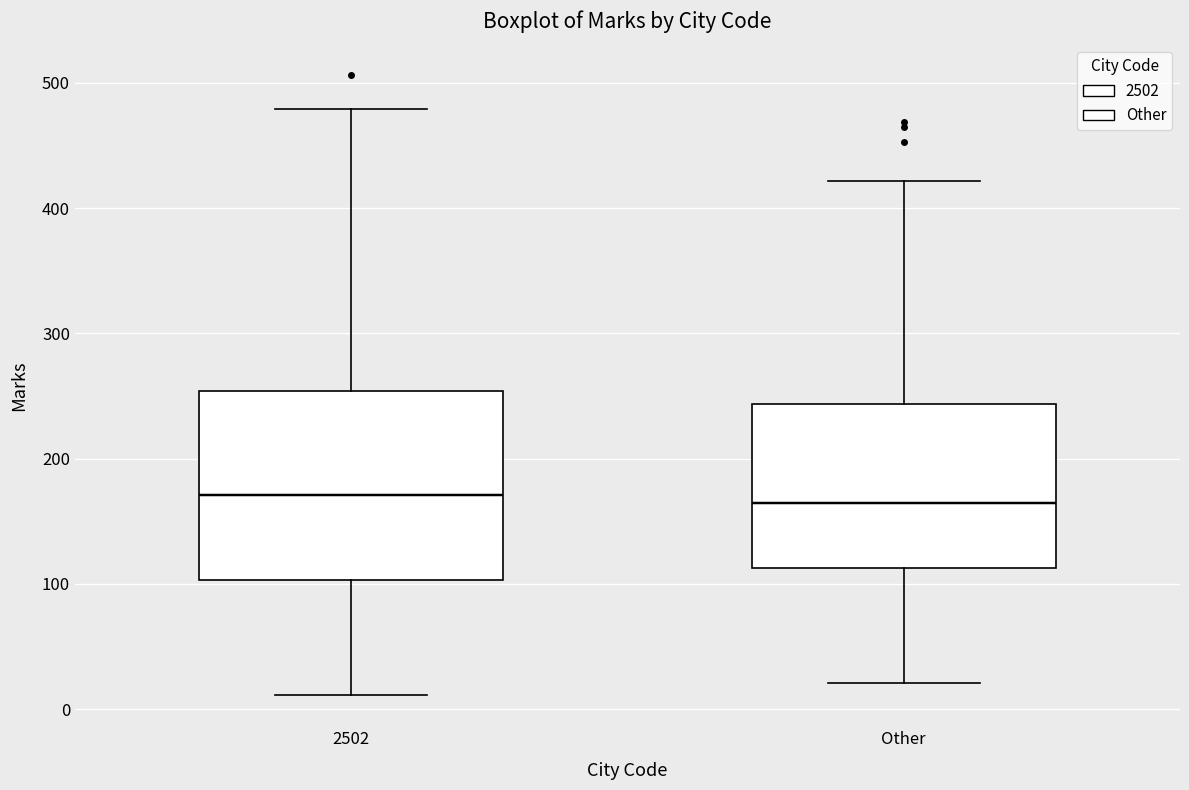

Reading left to right, transcribe this box plot: for each box, give where its median line is, the range the box spans, and where its two whiskers end, as read against the y-axis. The values are not printed on the chart, so give them approximately, as read against the axis.

2502: median 170, box 100 to 250, whiskers 10 to 480
Other: median 160, box 110 to 240, whiskers 20 to 420